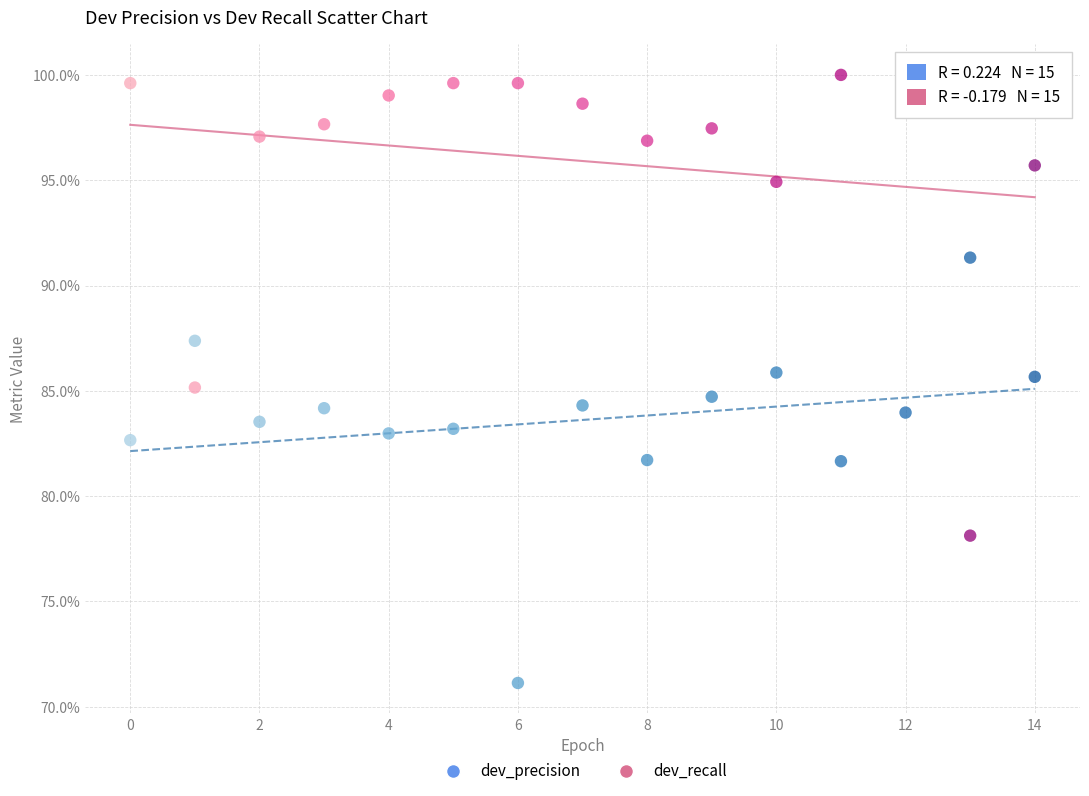

What are all the series names shown in the legend?

dev_precision, dev_recall